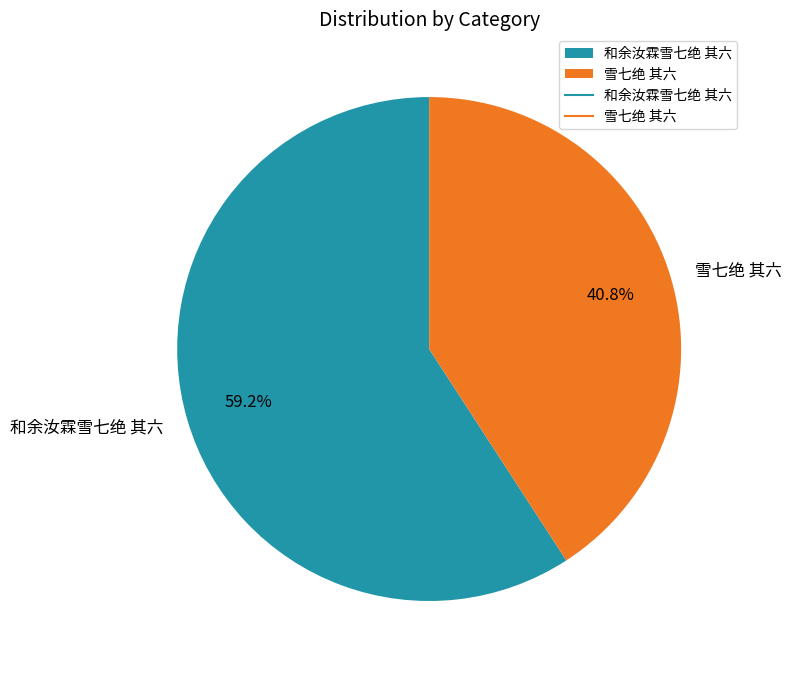

Which slice is the smallest?

雪七绝 其六